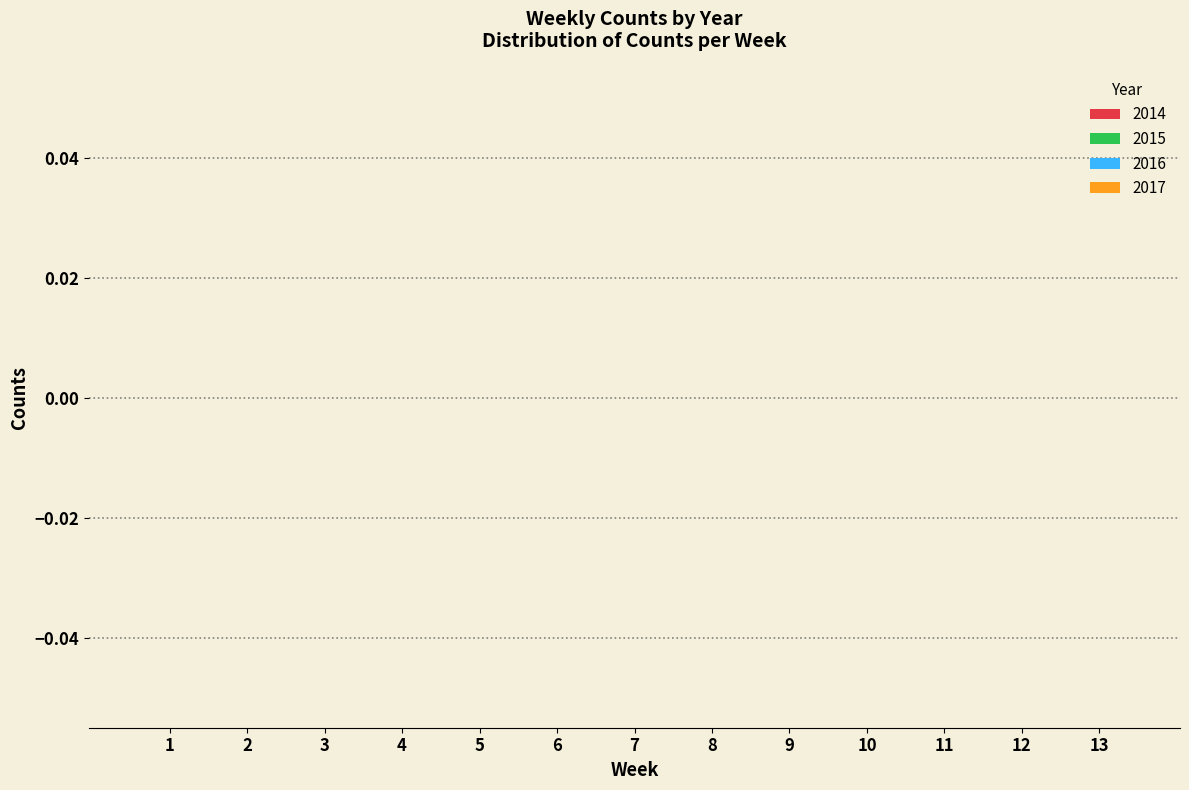

True or false: 2016 has a value of 27 at 15.

False